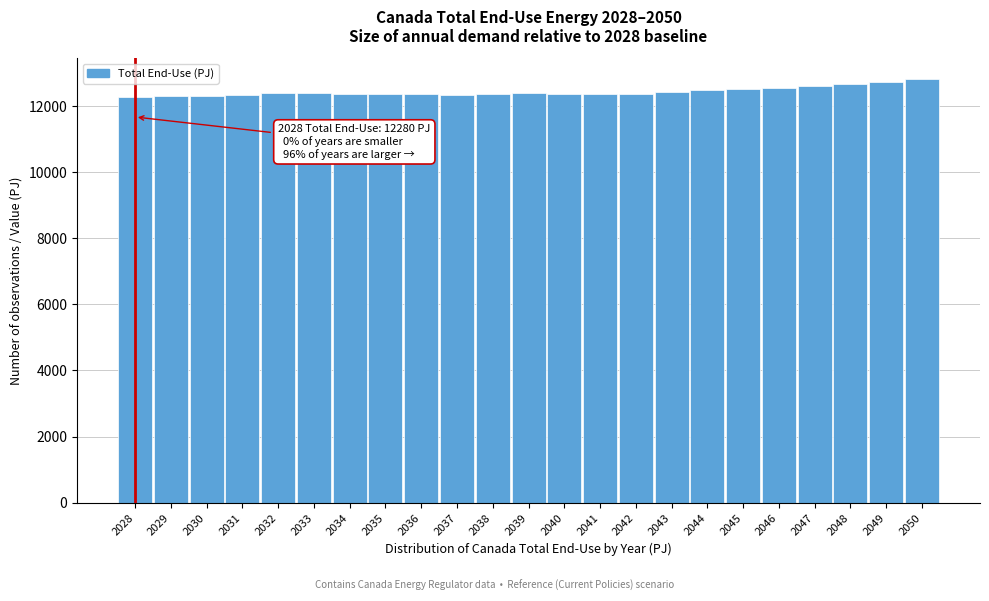

Approximately how many times larger is the value at 2048 compared to 2033?

1.0